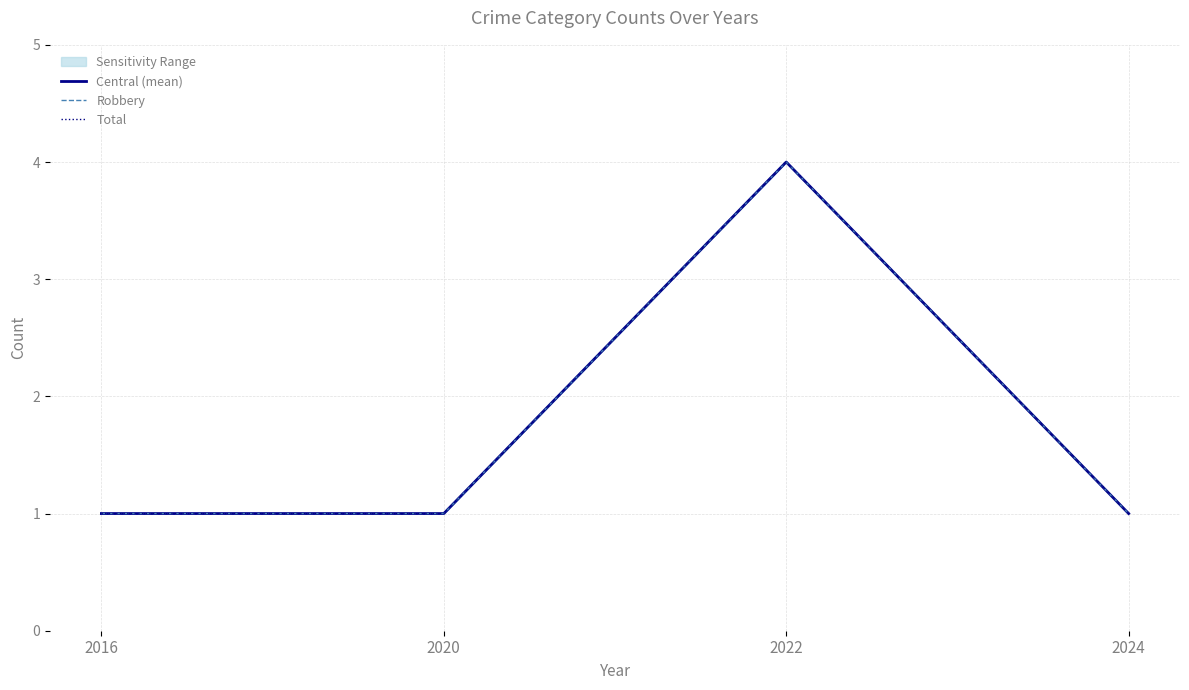

The Central (mean) series shows 2 at 2022. True or false?

False